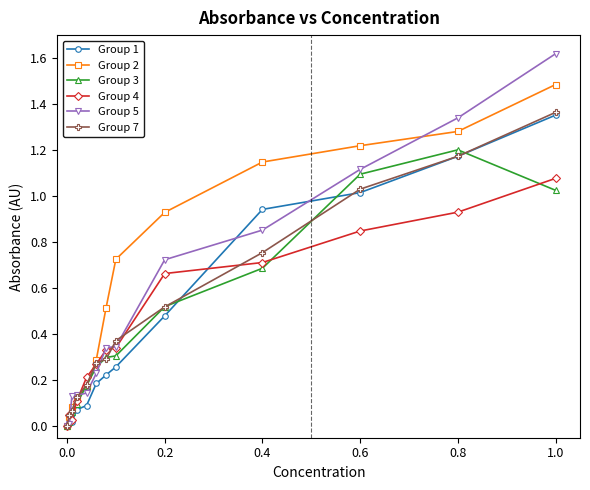

Which series has the largest total across all categories?

Group 2